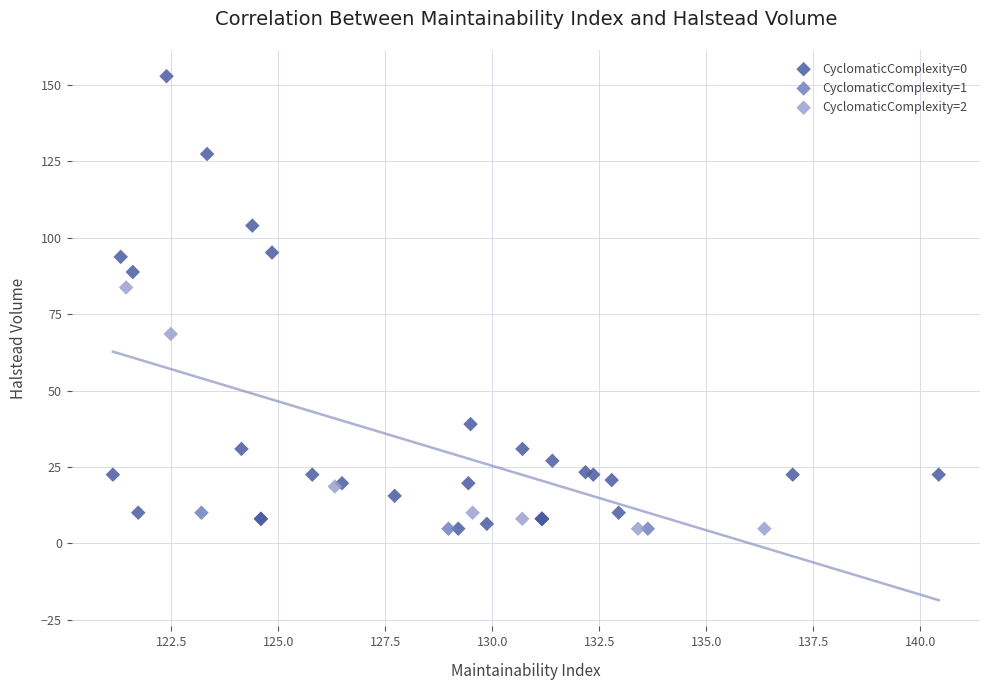

Which series has the widest spread of Y values?

CyclomaticComplexity=0